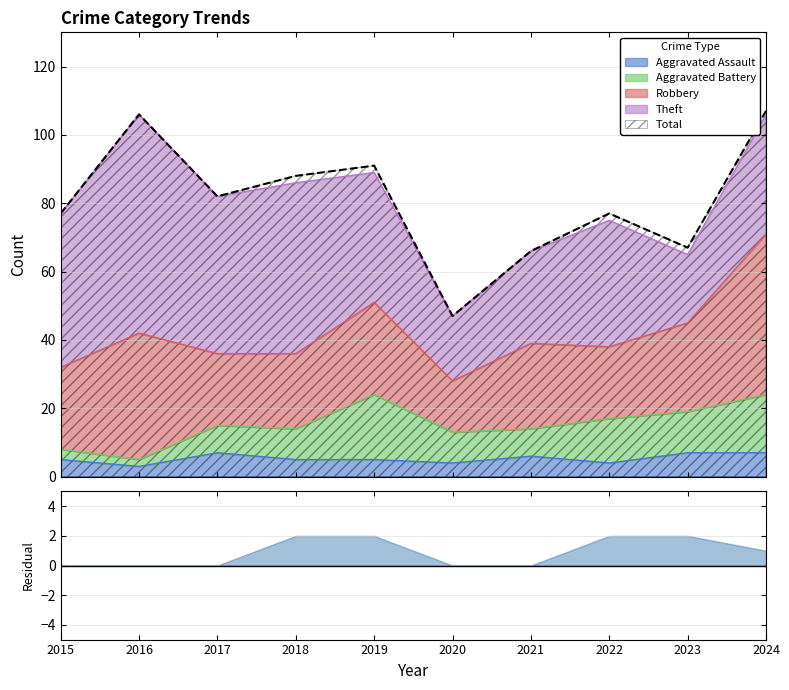

The Aggravated Assault series shows 4 at 2020. True or false?

True